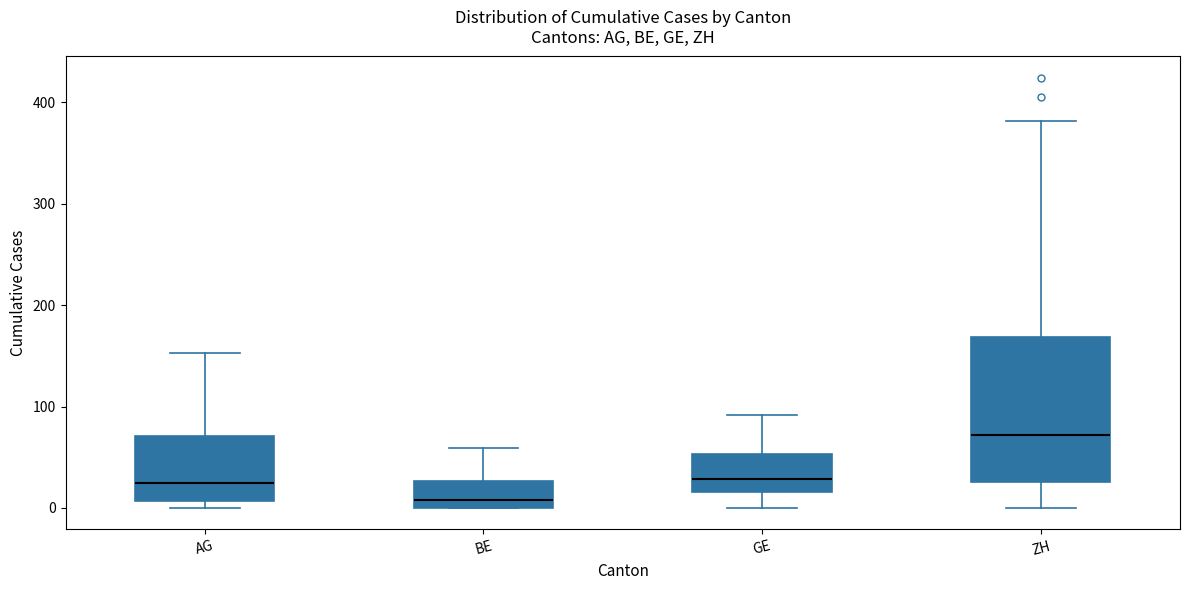

Reading left to right, transcribe this box plot: for each box, give where its median line is, the range the box spans, and where its two whiskers end, as read against the y-axis. The values are not printed on the chart, so give them approximately, as read against the axis.

AG: median 20, box 10 to 70, whiskers 0 to 150
BE: median 10, box 0 to 30, whiskers 0 to 60
GE: median 30, box 20 to 50, whiskers 0 to 90
ZH: median 70, box 30 to 170, whiskers 0 to 380